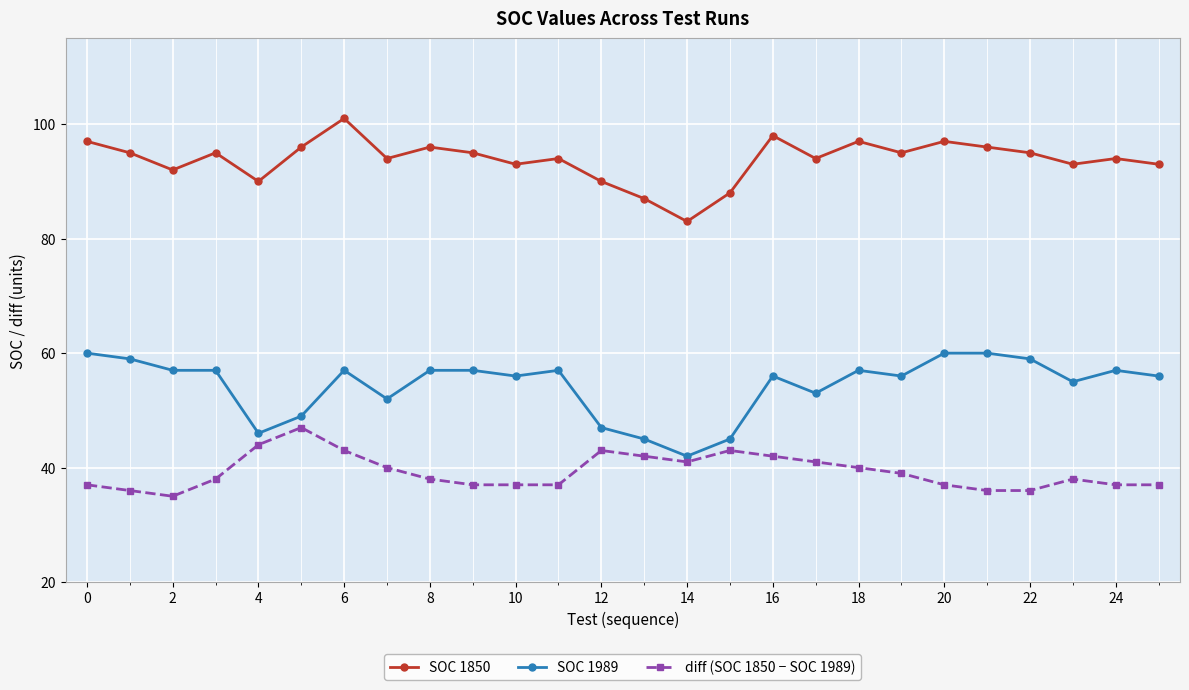

True or false: SOC 1850 and SOC 1989 cross at least once.

False